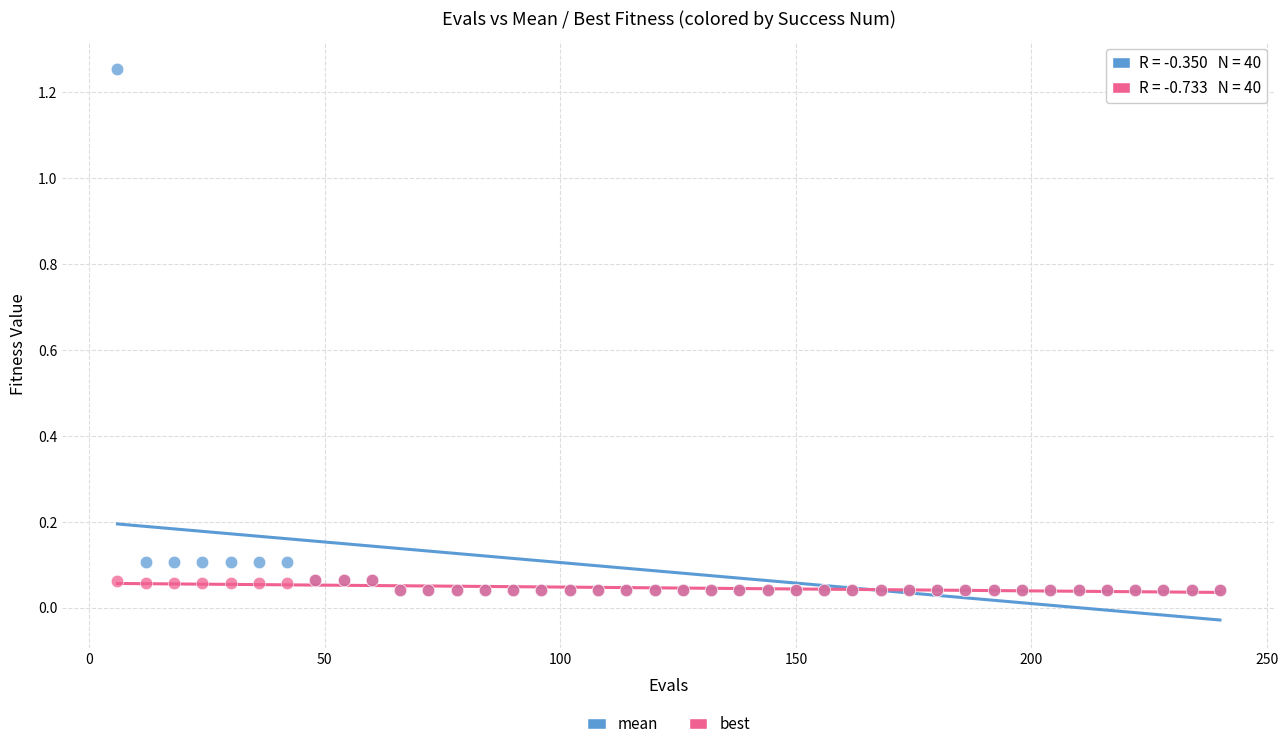

What are all the series names shown in the legend?

mean, best